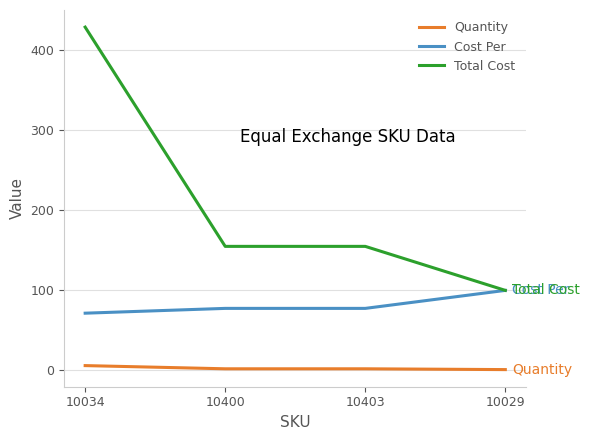

What is the sum of all Total Cost values?

839.0